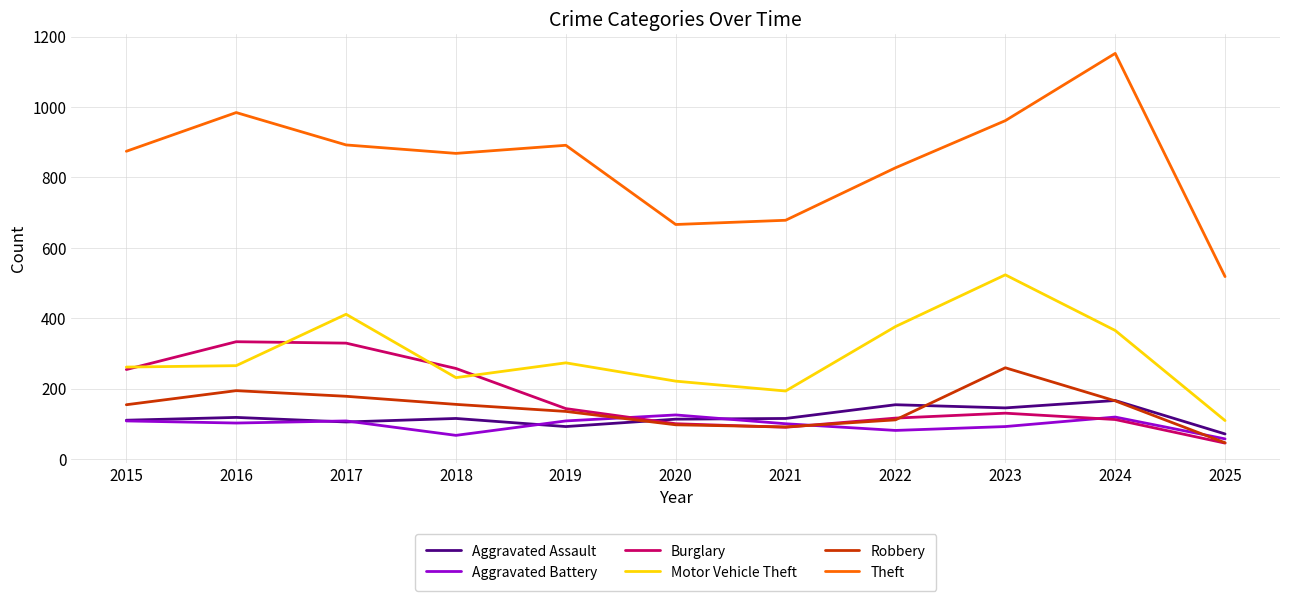

Where do Burglary and Aggravated Assault first cross each other?

2019 and 2020